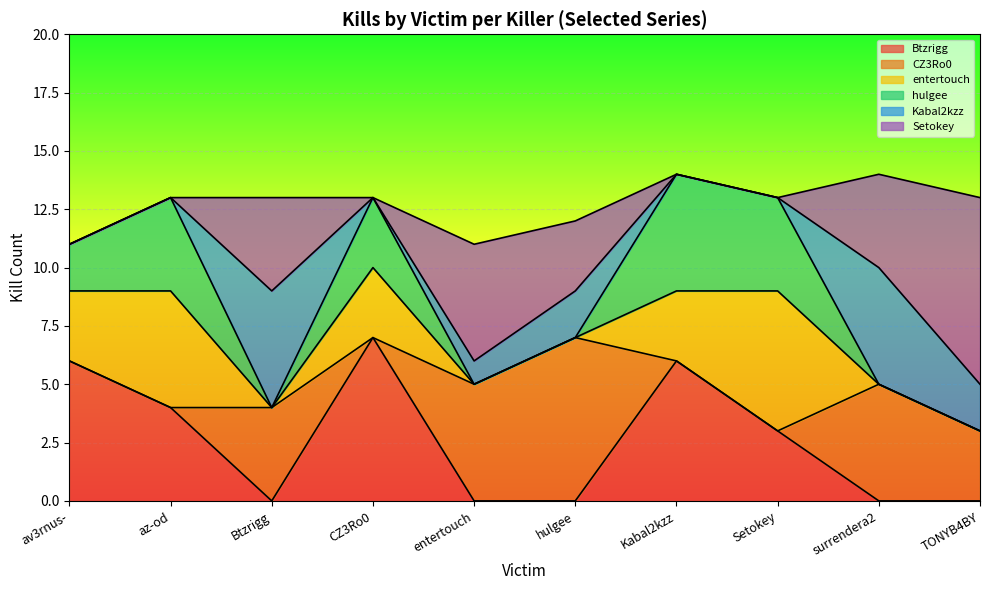

Where does the Btzrigg series first go above 3?

av3rnus-